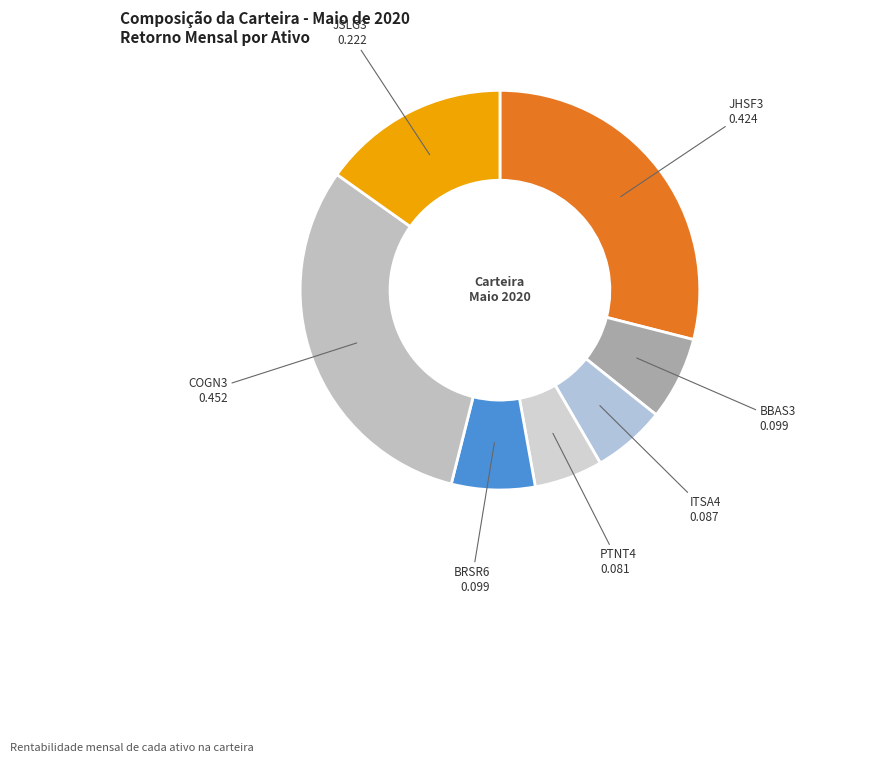

Count the number of slices in the pie.

7